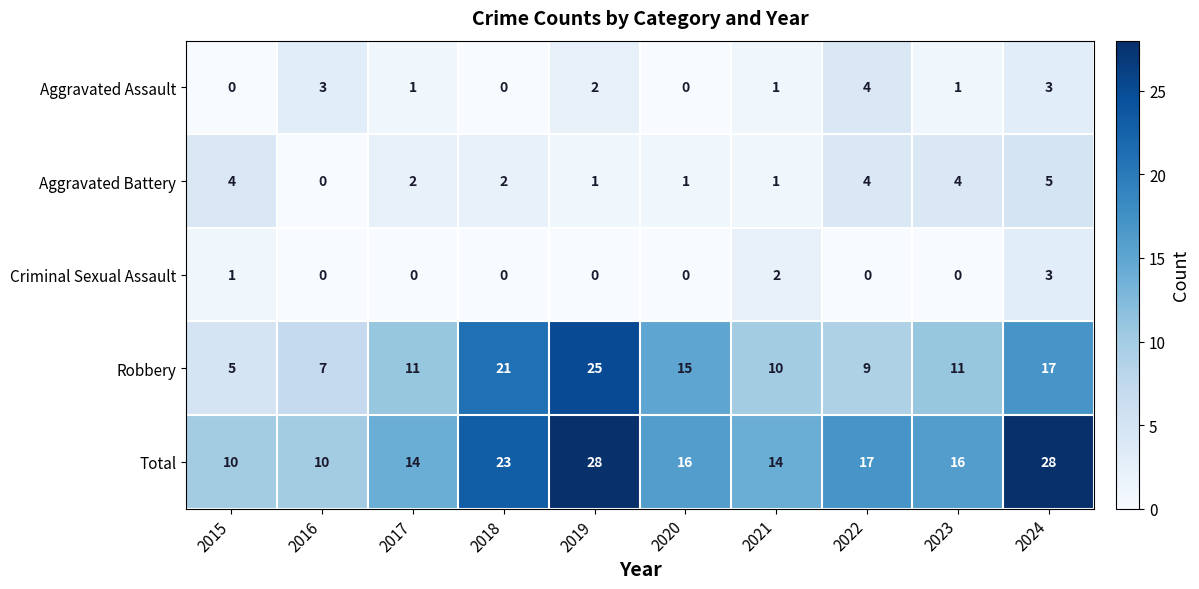

Is the value of Robbery at 2017 greater than the value of Total at 2023?

No